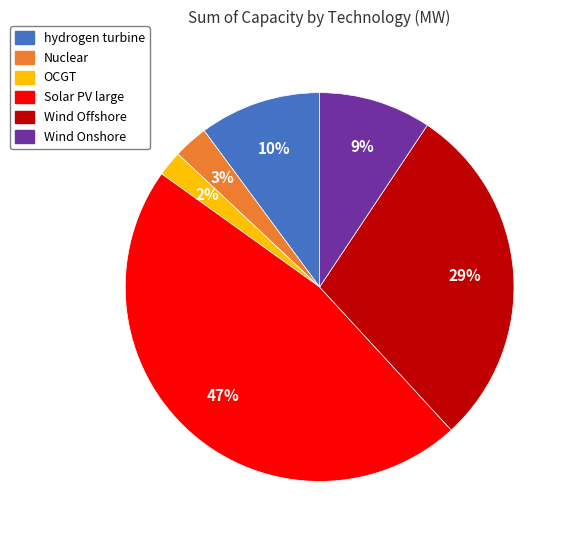

How many slices are in this pie chart?

6